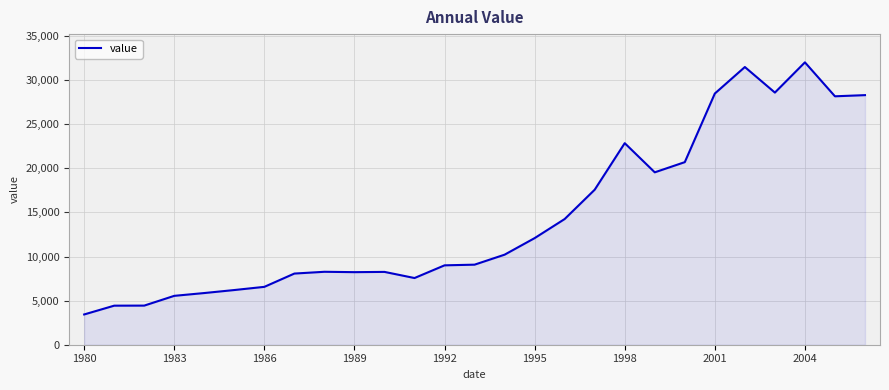

Does the chart have visible grid lines?

Yes